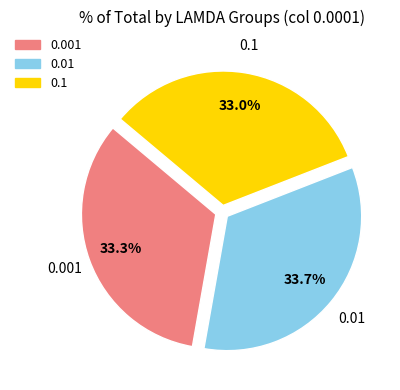

Count the number of slices in the pie.

3